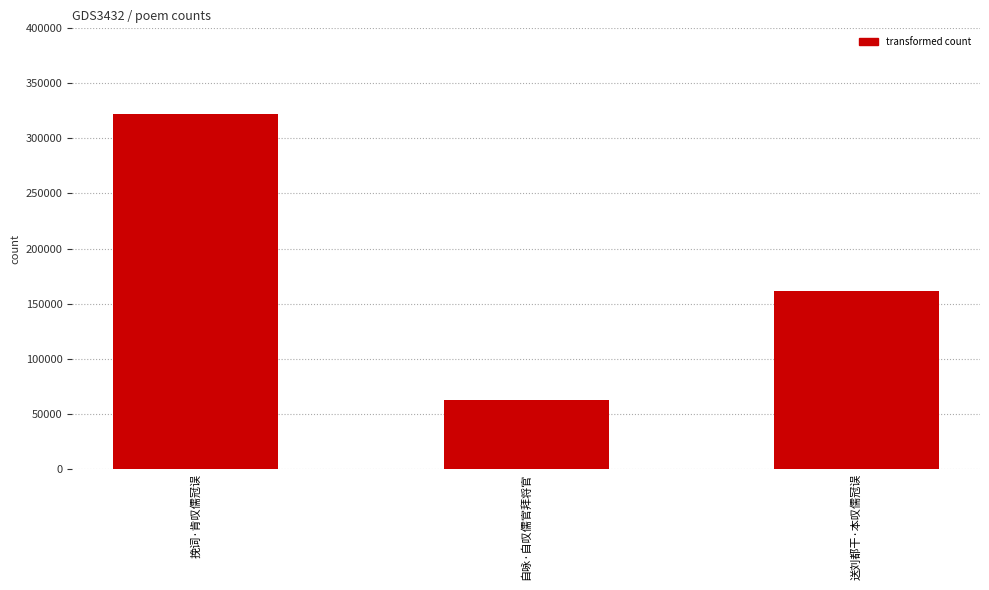

What is the value of the 3rd bar from the left?

161417